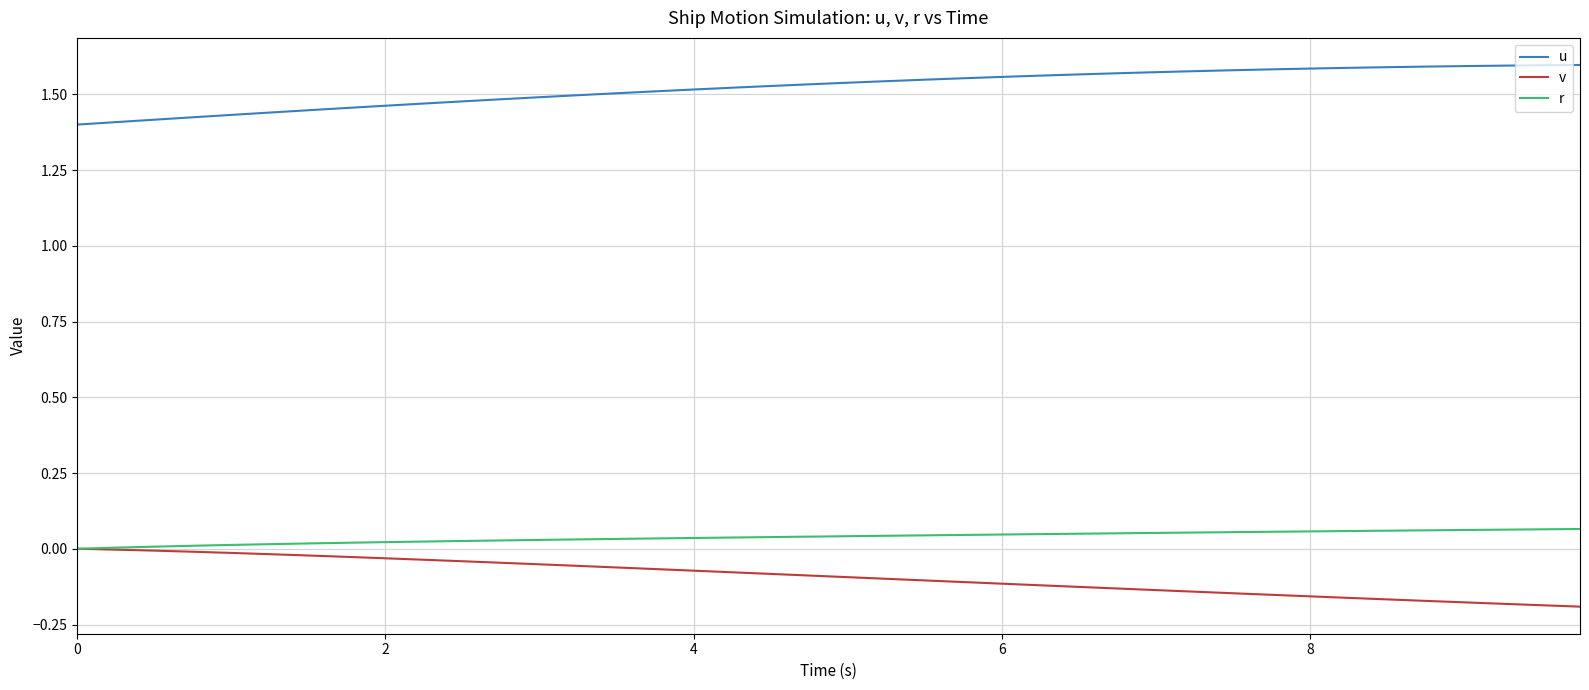

True or false: v and u cross at least once.

False